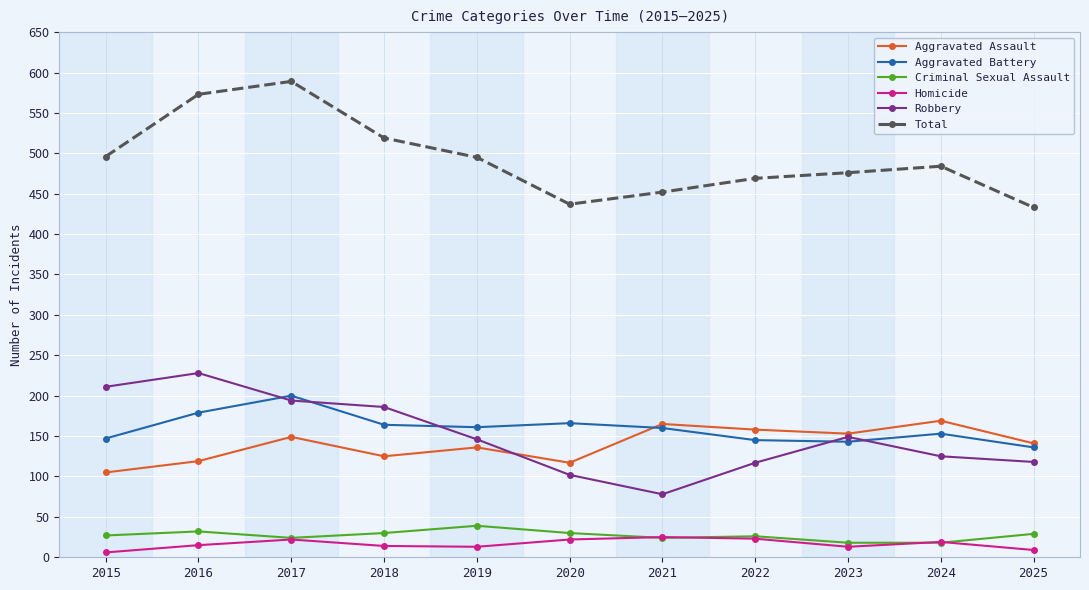

True or false: Criminal Sexual Assault and Aggravated Battery cross at least once.

False